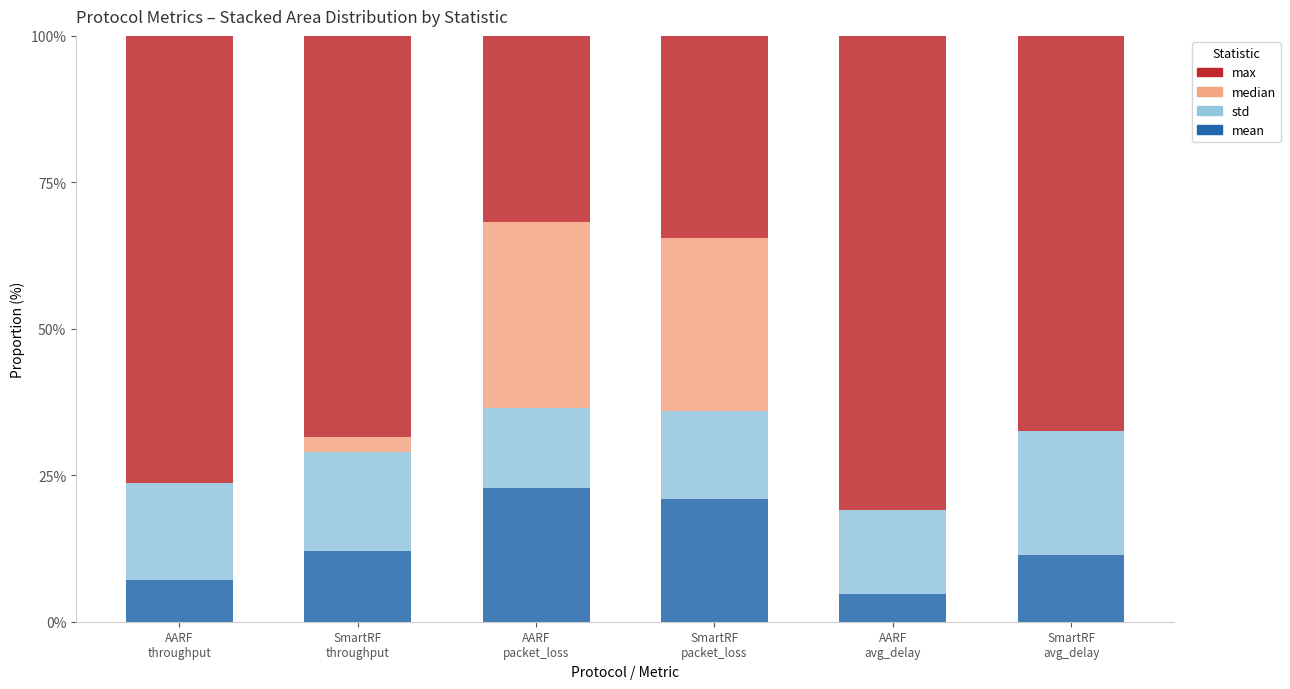

What is the difference between the maximum and minimum values in the max series?

49.1